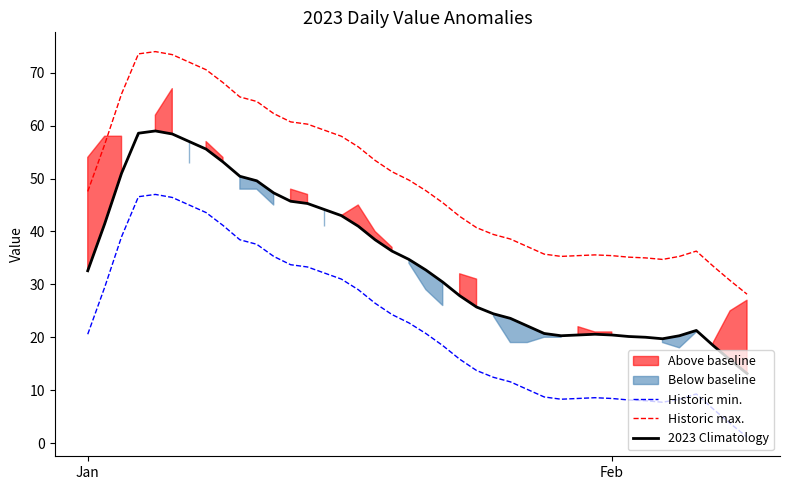

How many lines are shown in the chart?

3